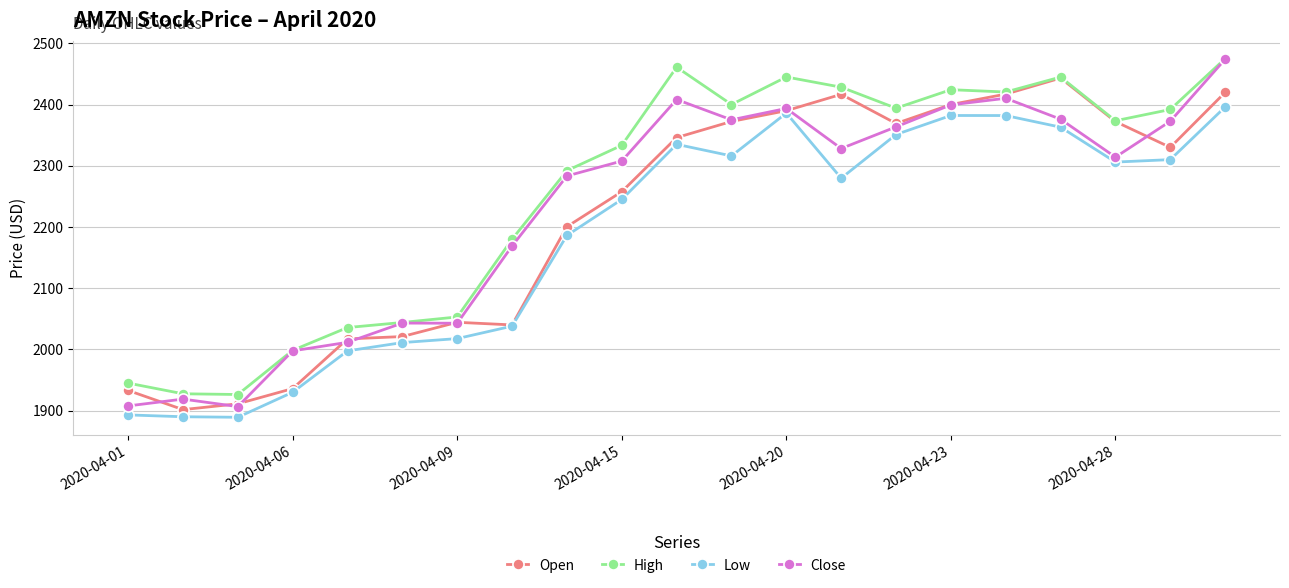

What is the value of the Close point at the 1st from the left?

1907.7